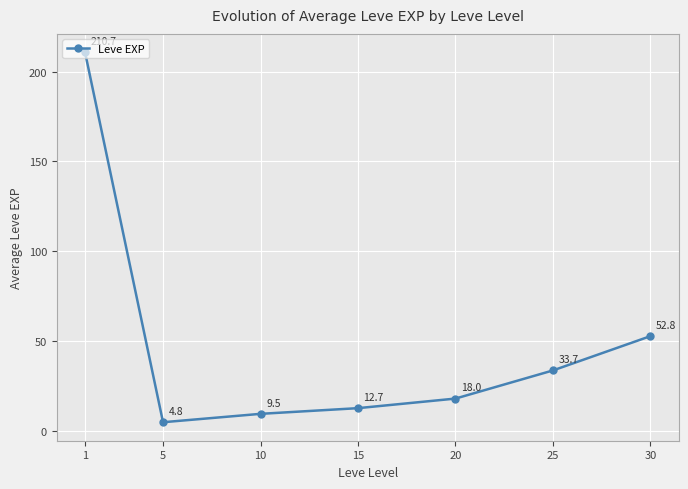

What is the value of the 5th point from the left?

18.0